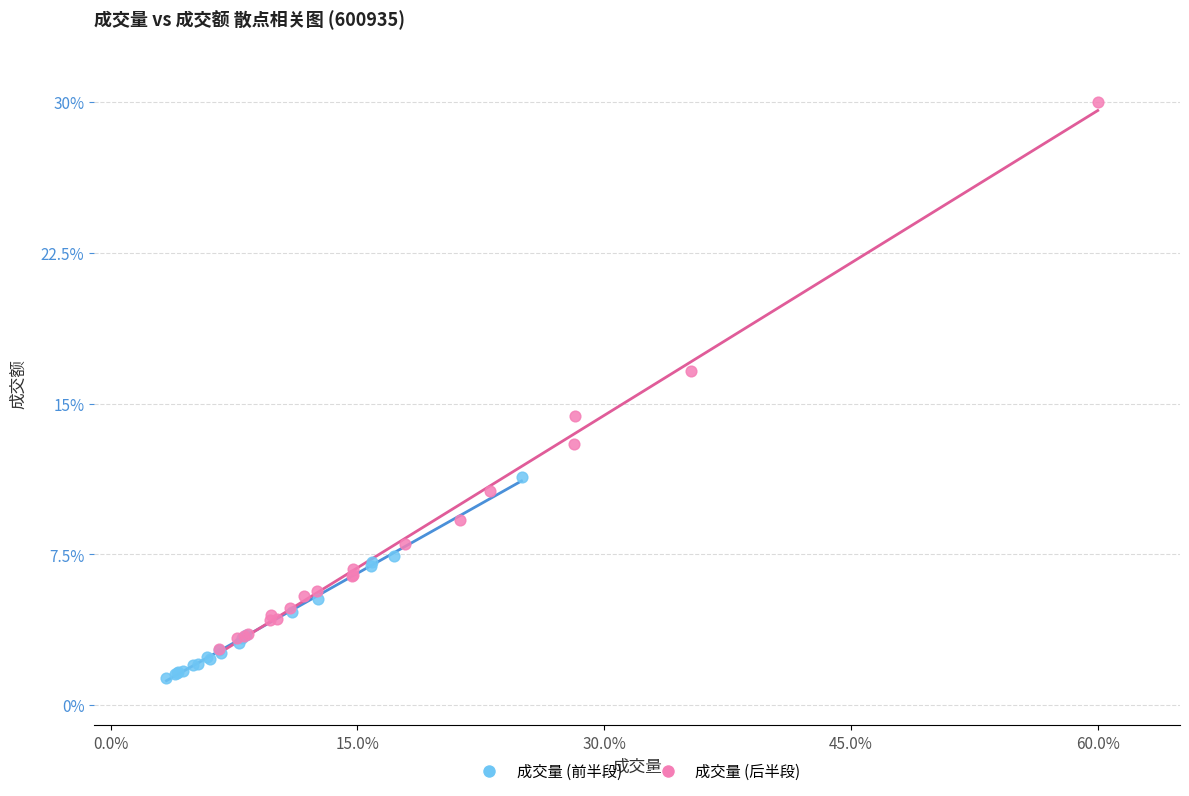

Which series has the widest spread of Y values?

成交量 (后半段)